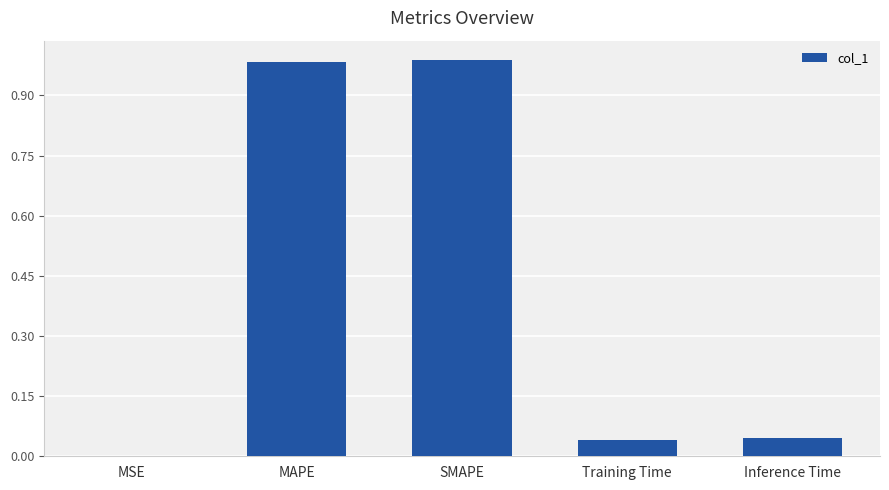

Between SMAPE and Inference Time, which is larger?

SMAPE